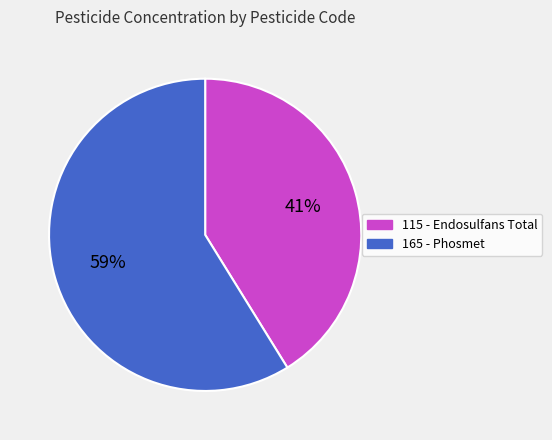

Do 165 - Phosmet and 115 - Endosulfans Total together represent more than half of the pie?

Yes